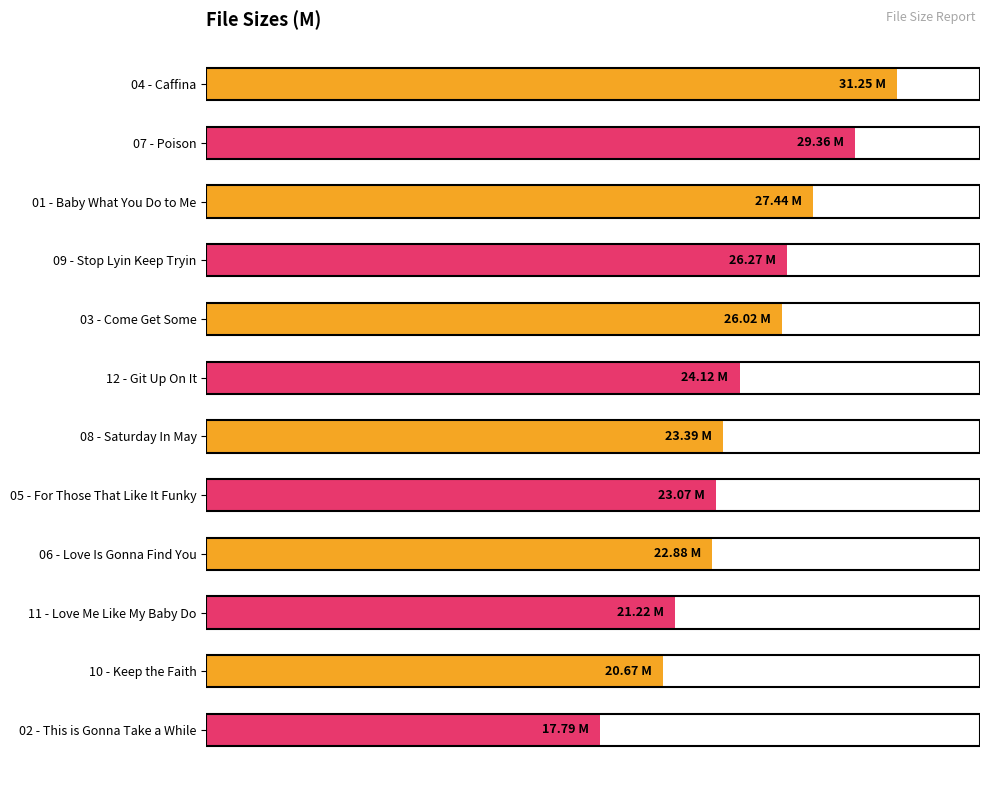

Are the bars horizontal?

Yes